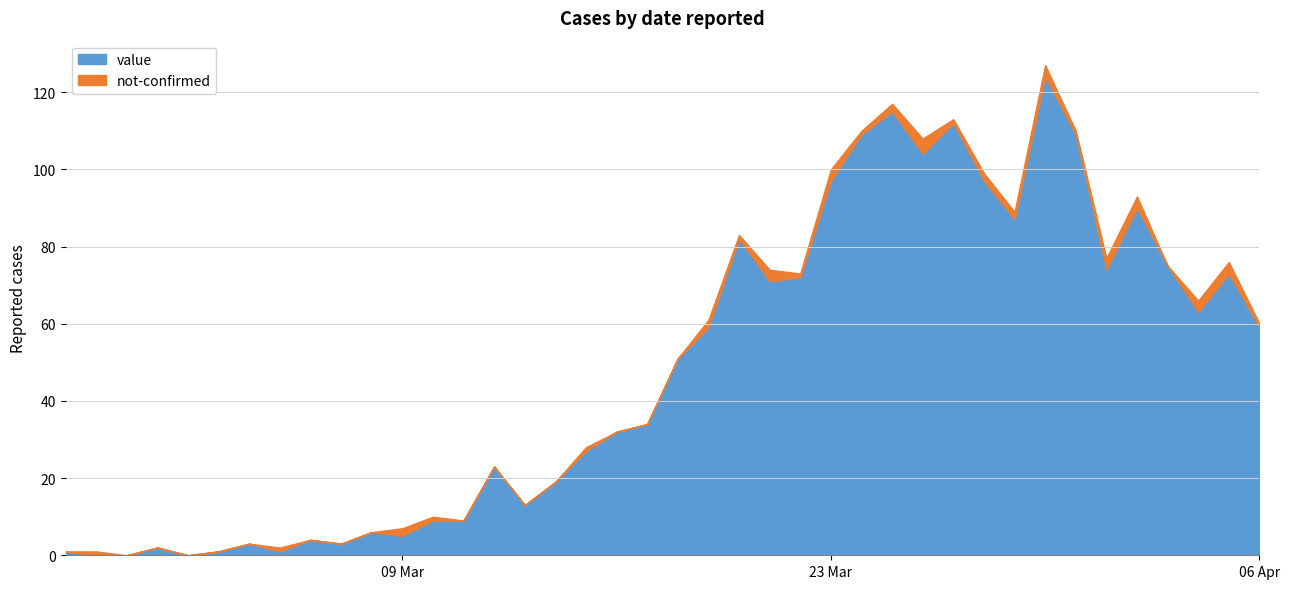

What is the difference between the value values at 2020-03-29 and 2020-03-14?

68